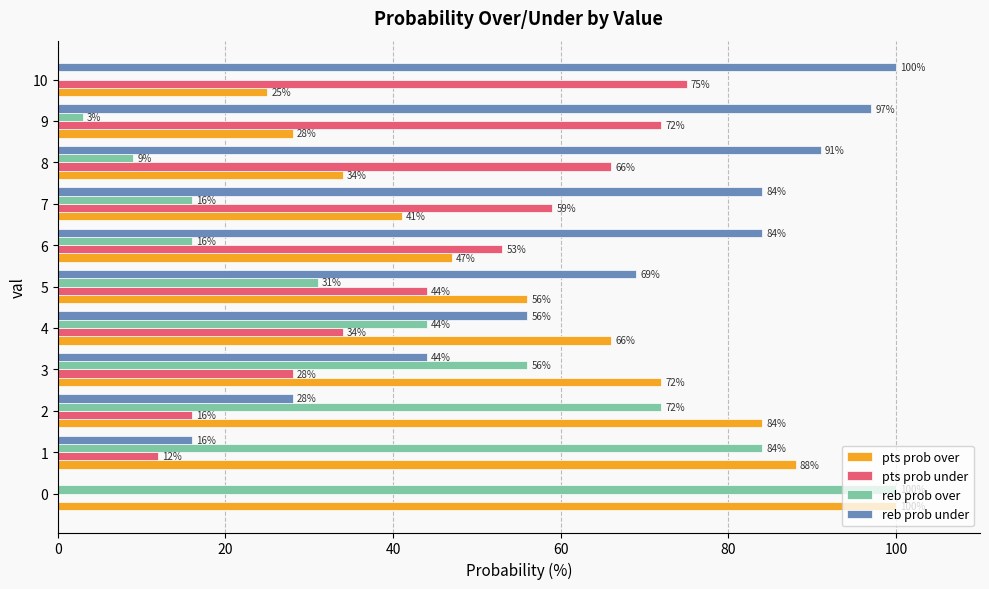

What is the sum of all pts prob over values?

641